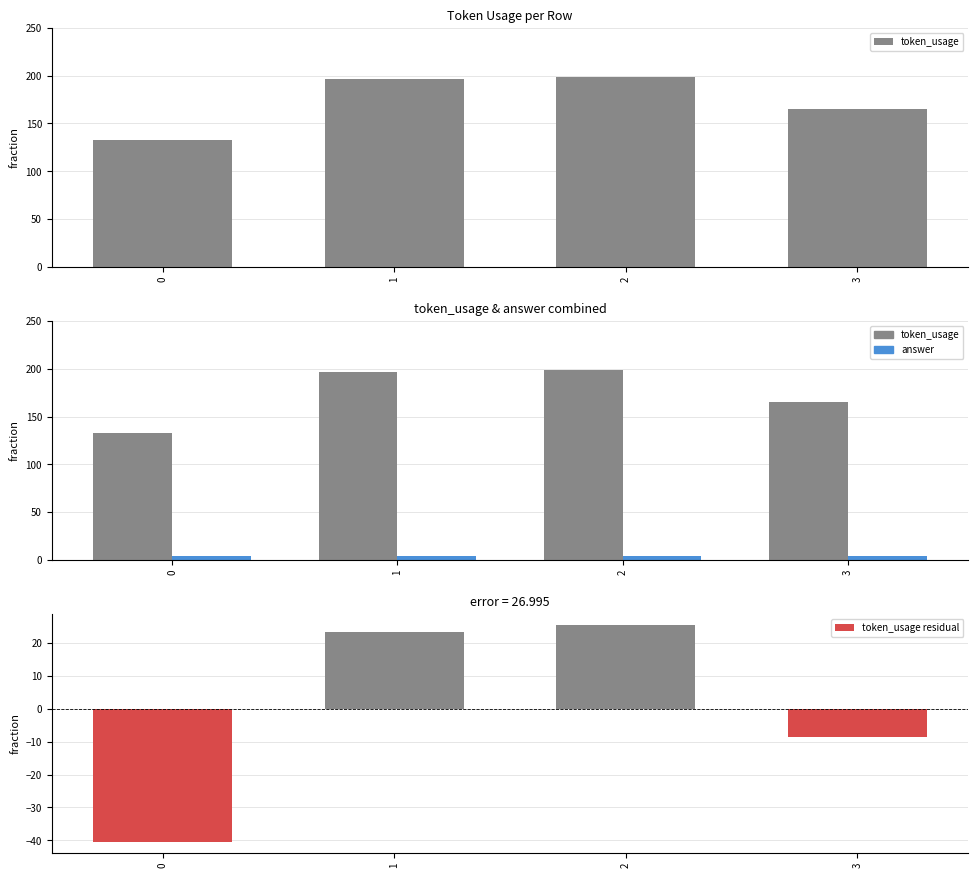

The value of token_usage residual at 3 is -13.8. True or false?

False